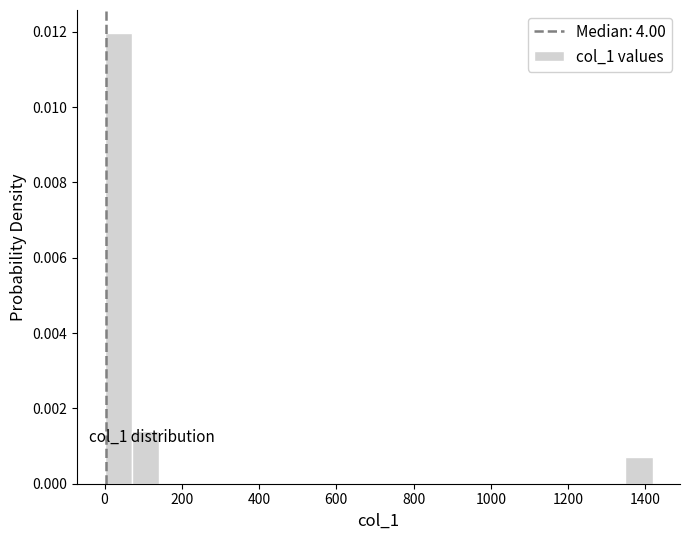

Read against the x-axis, roughly where is the centre of the tallest bar?

40